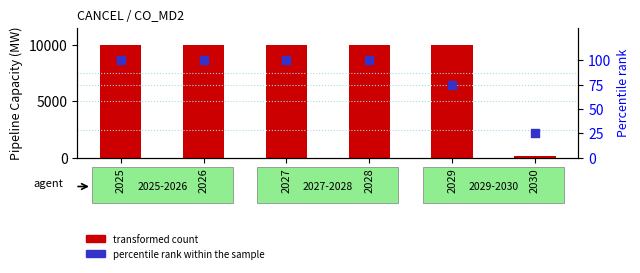

Which series has the widest spread of Y values?

Pipeline capacity (MW)